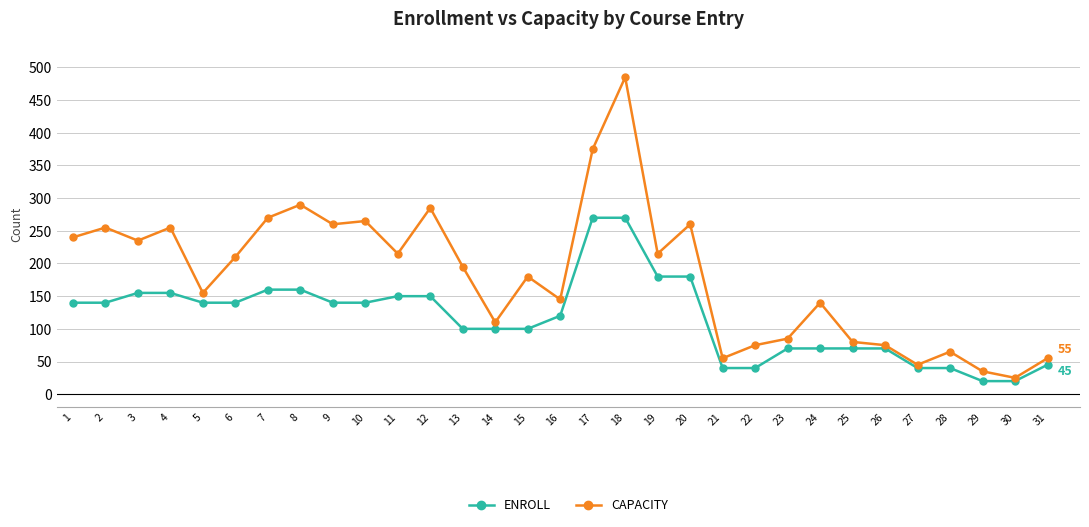

The CAPACITY series shows 80 at 25. True or false?

True